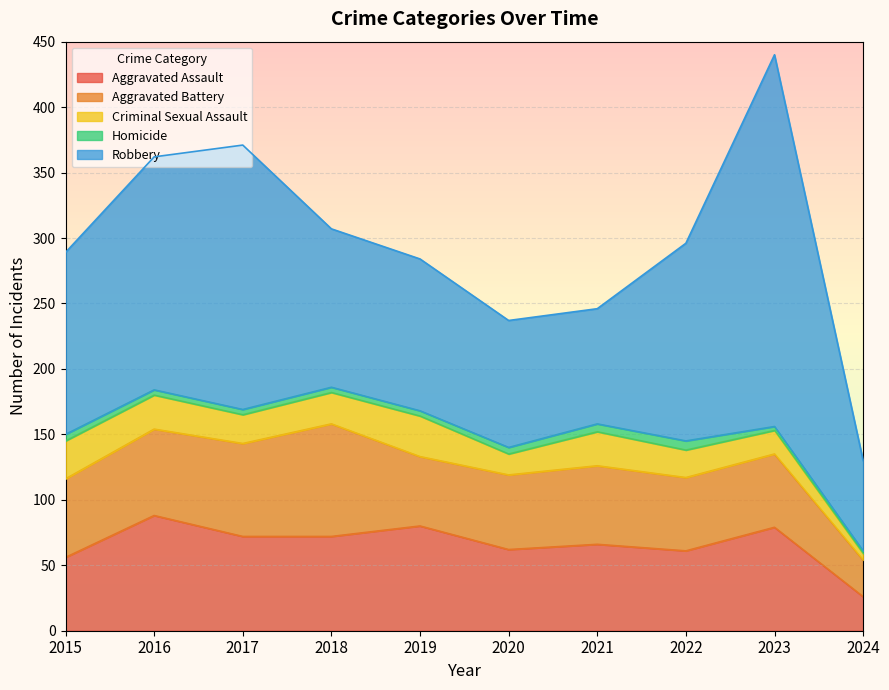

What is the difference between the Criminal Sexual Assault values at 2018 and 2019?

7